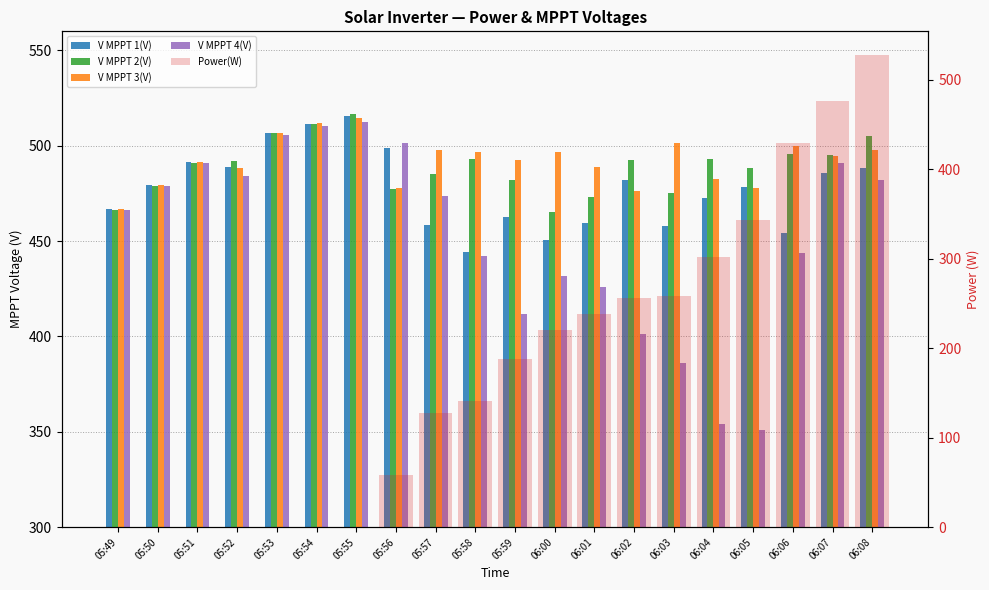

Which category has the highest value in the Power(W) series?

06:08